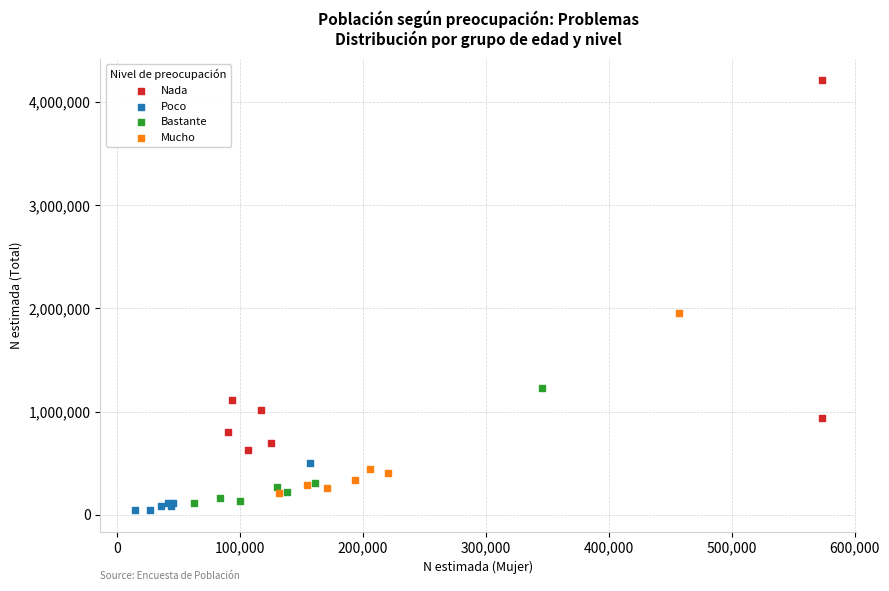

Which series reaches the maximum Y coordinate?

Nada